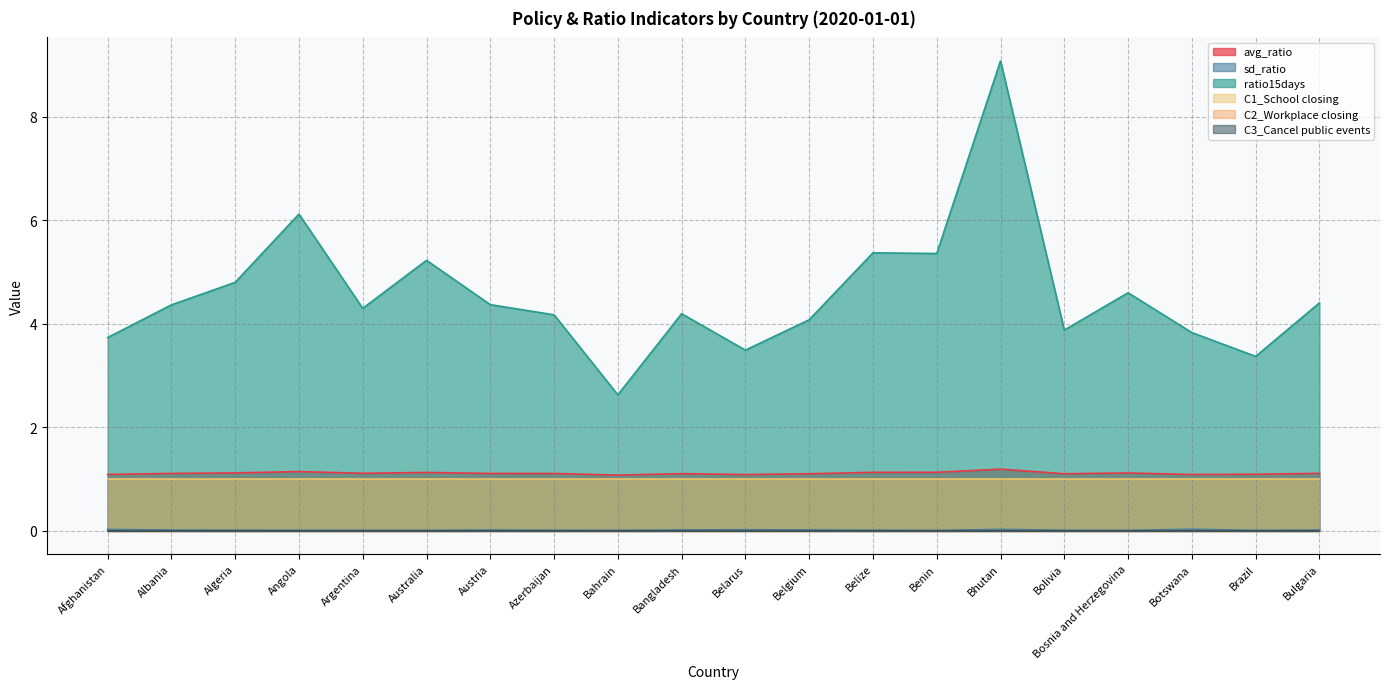

Does the chart have visible grid lines?

Yes